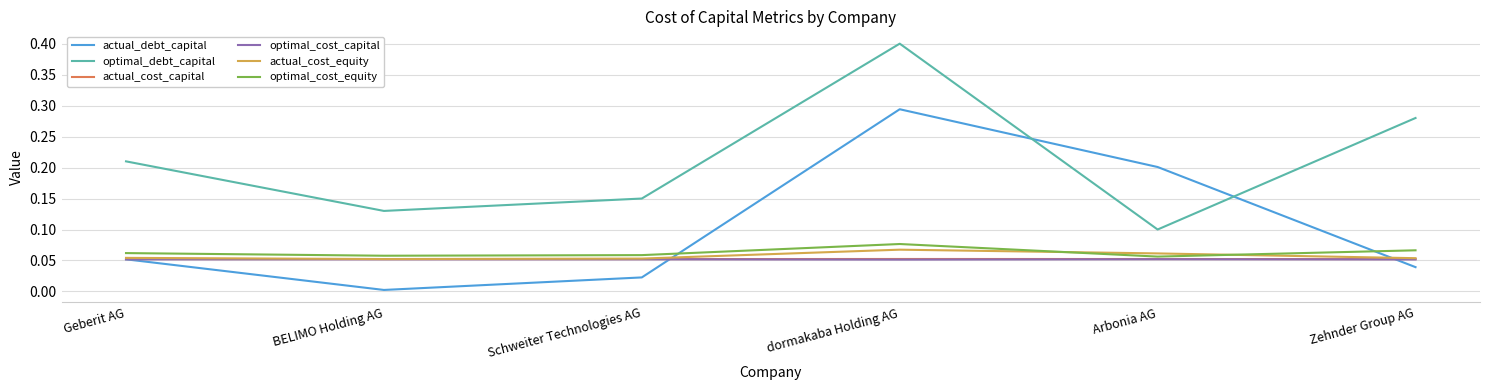

Which series ends up on top after the final intersection of optimal_cost_equity and actual_debt_capital?

optimal_cost_equity